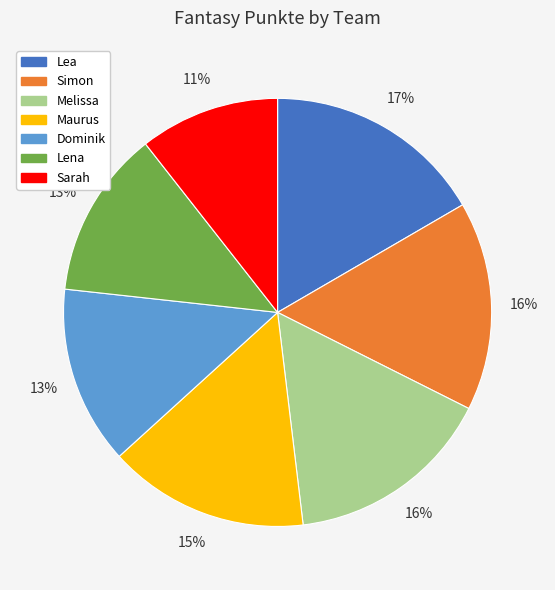

What percentage is the Sarah slice, to the nearest percent?

11%